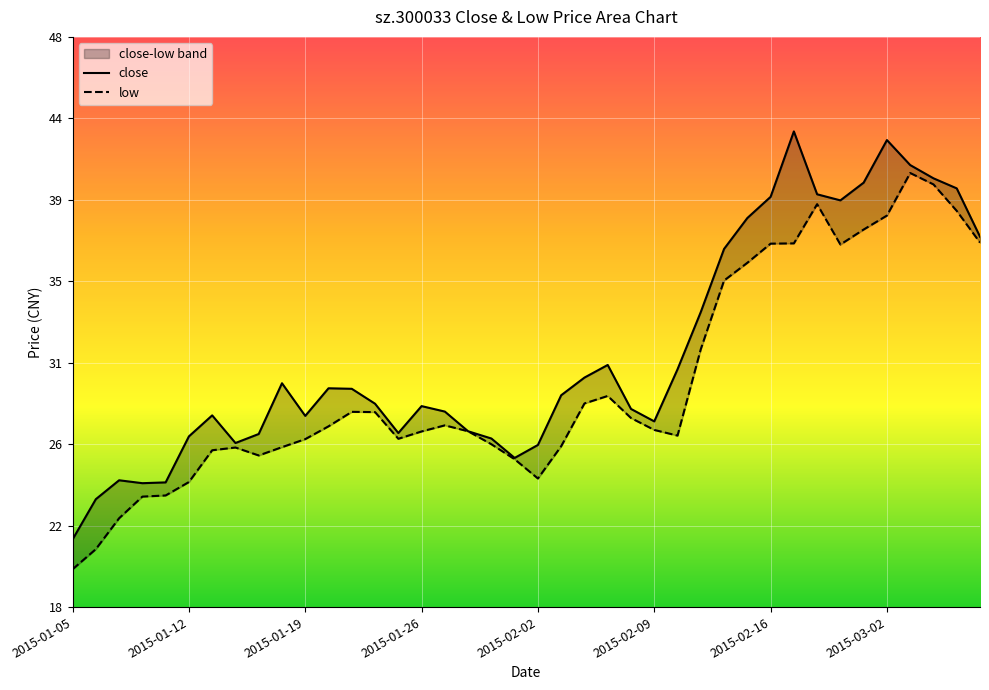

Count the number of data series in this chart.

2